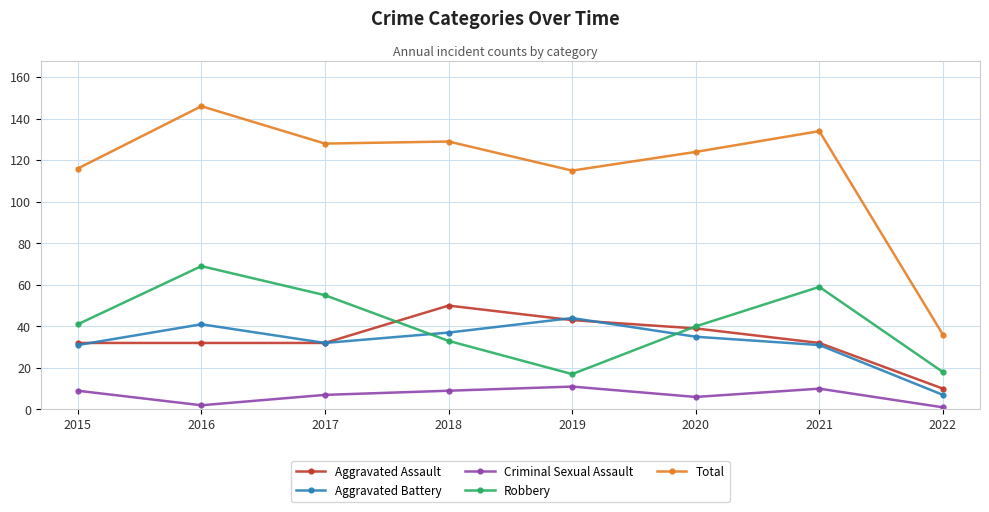

Rank the series at 2016 from highest to lowest value.

Total, Robbery, Aggravated Battery, Aggravated Assault, Criminal Sexual Assault